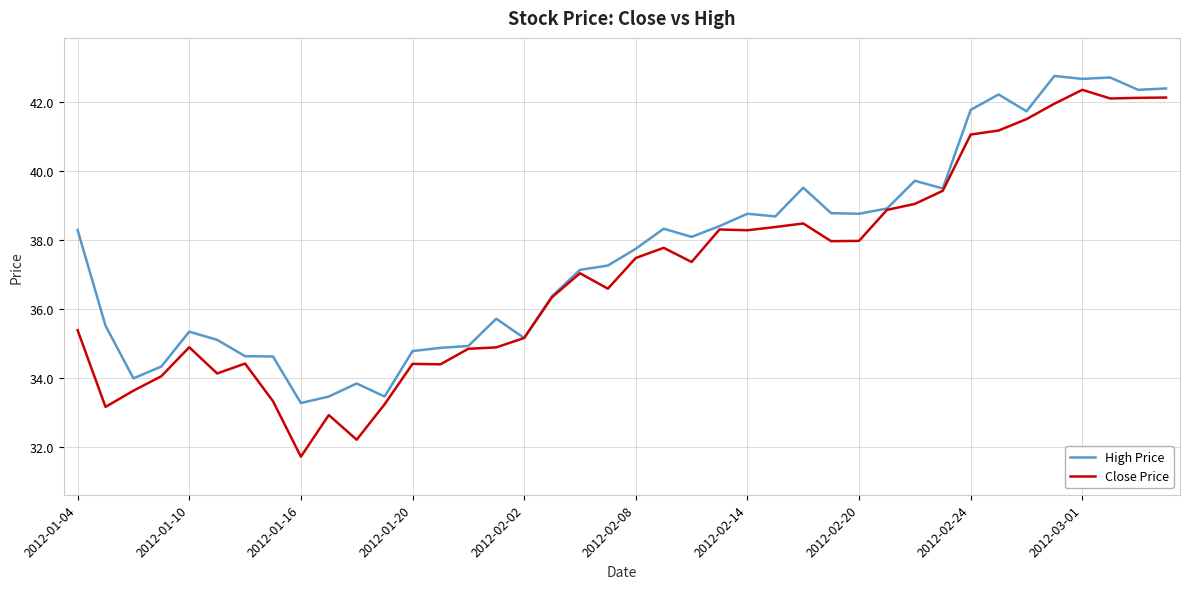

Which series has the largest range (max minus min)?

Close Price